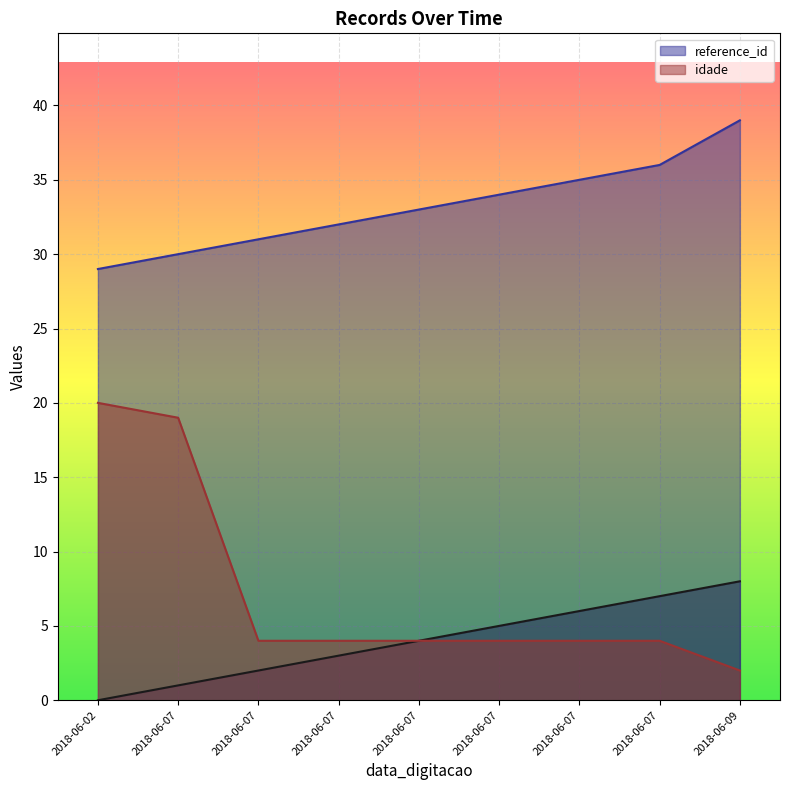

At which label does idade reach its minimum?

2018-06-09